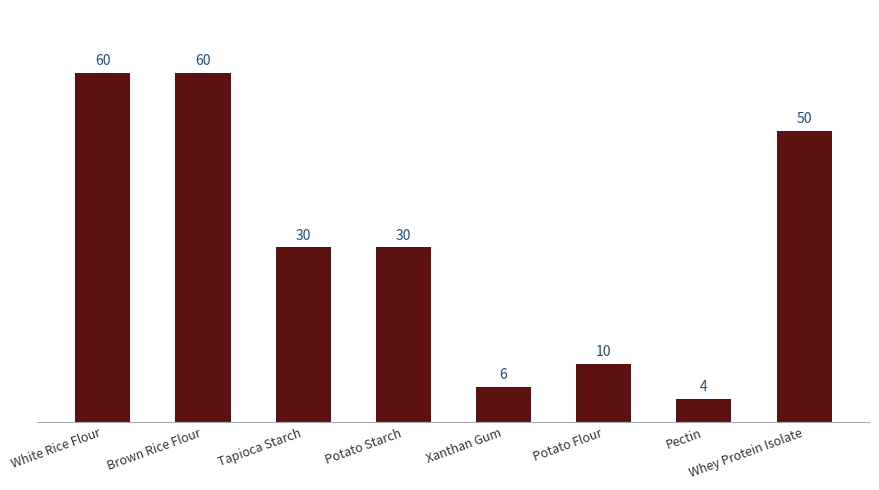

What is the change in value from Brown Rice Flour to Potato Starch?

-30